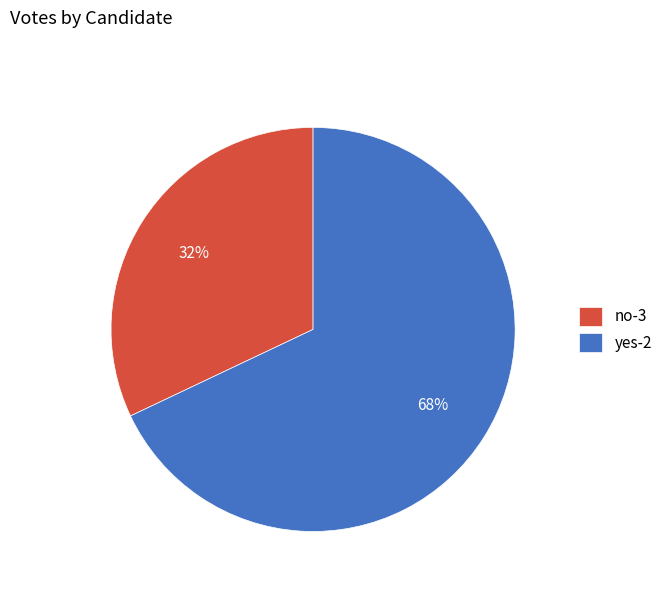

Which has a higher value, no-3 or yes-2?

yes-2